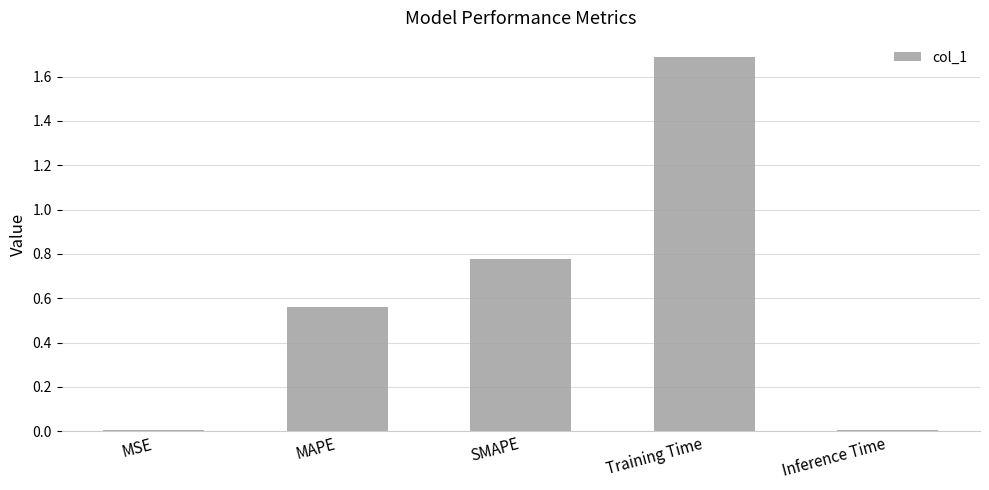

What is the label of the 1st bar from the left?

MSE